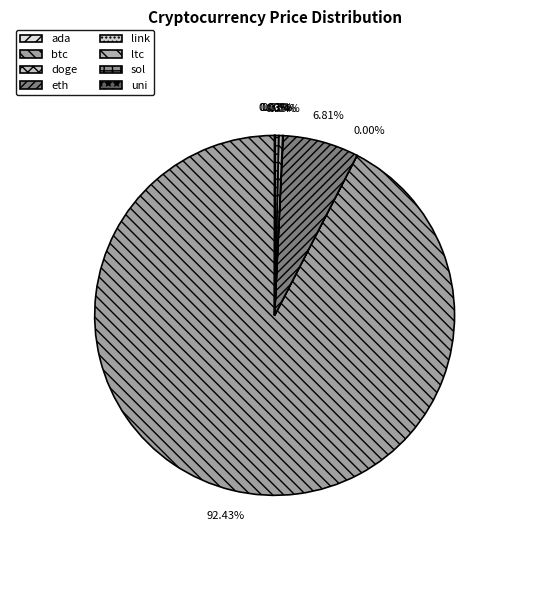

Rank the categories by value from highest to lowest.

btc, eth, ltc, sol, link, uni, ada, doge